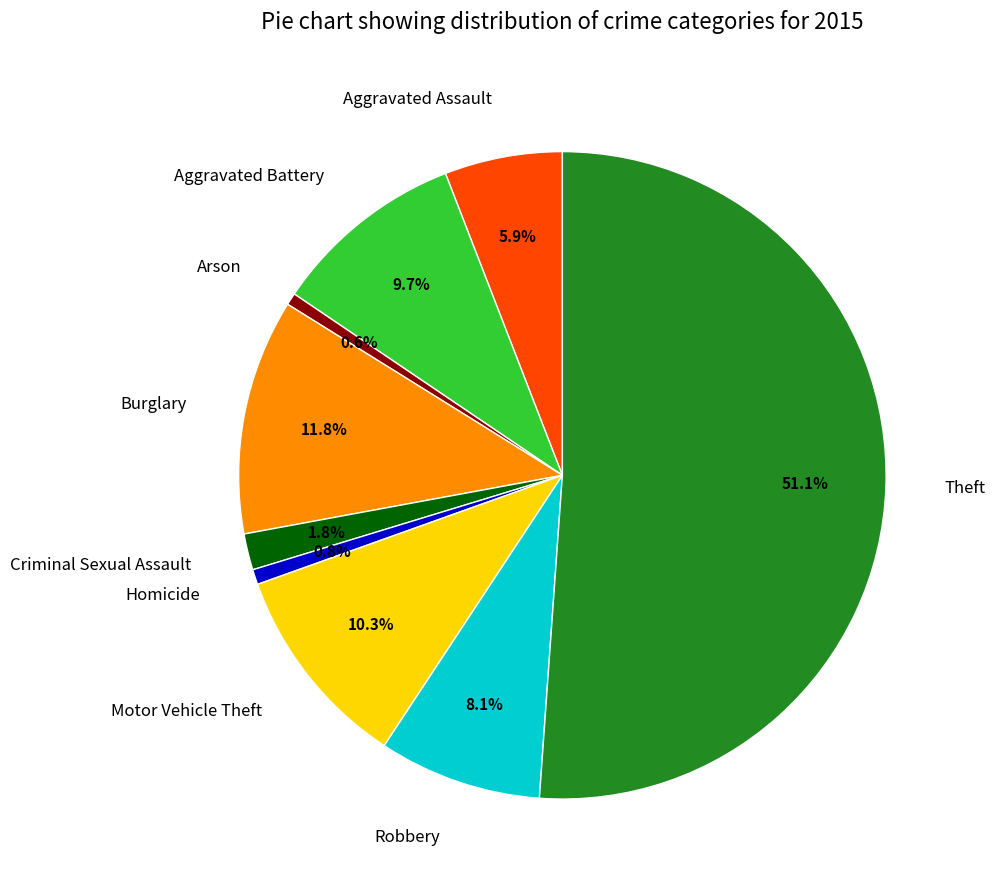

True or false: Robbery accounts for 8% of the total.

True